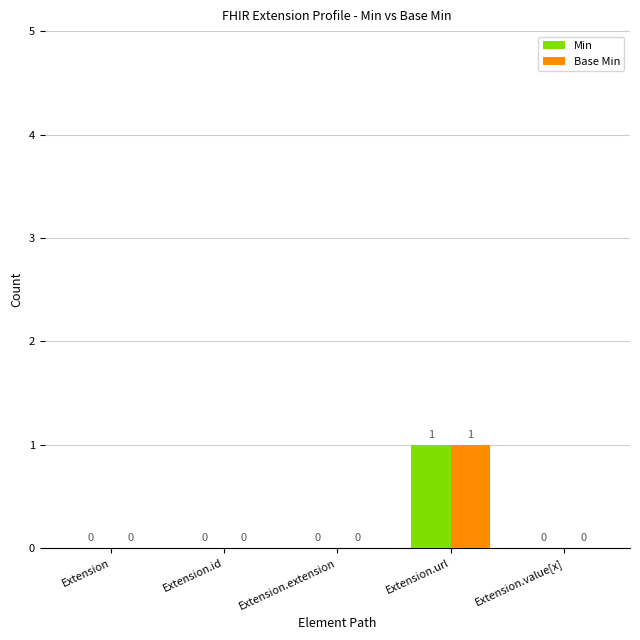

Reading left to right, extract all data points from this chart.

Min: Extension=0	Extension.id=0	Extension.extension=0	Extension.url=1	Extension.value[x]=0
Base Min: Extension=0	Extension.id=0	Extension.extension=0	Extension.url=1	Extension.value[x]=0